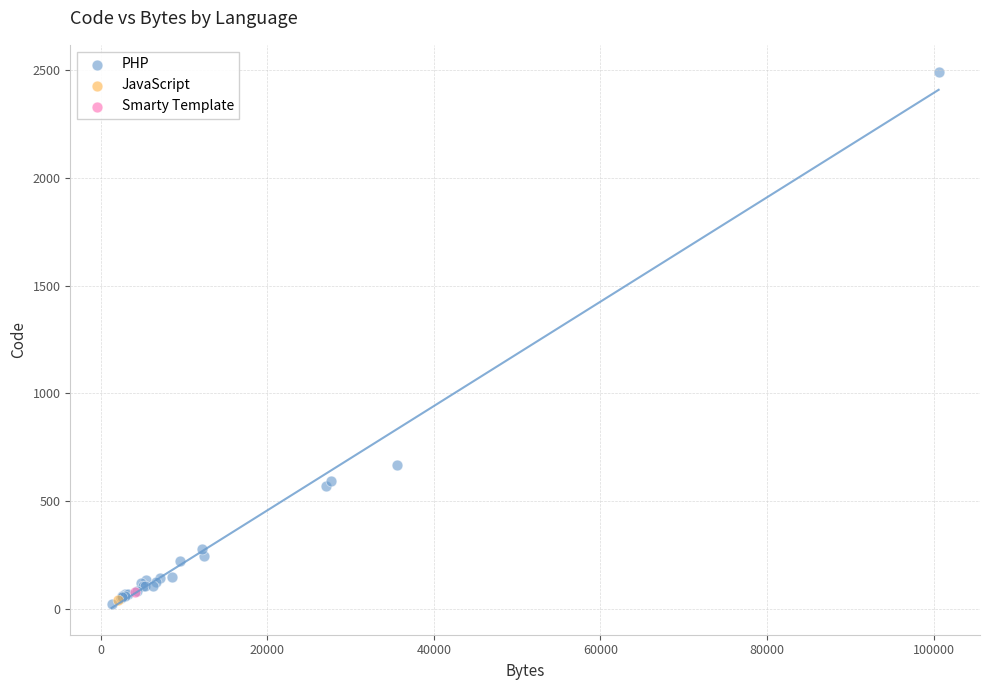

What are all the series names shown in the legend?

PHP, JavaScript, Smarty Template